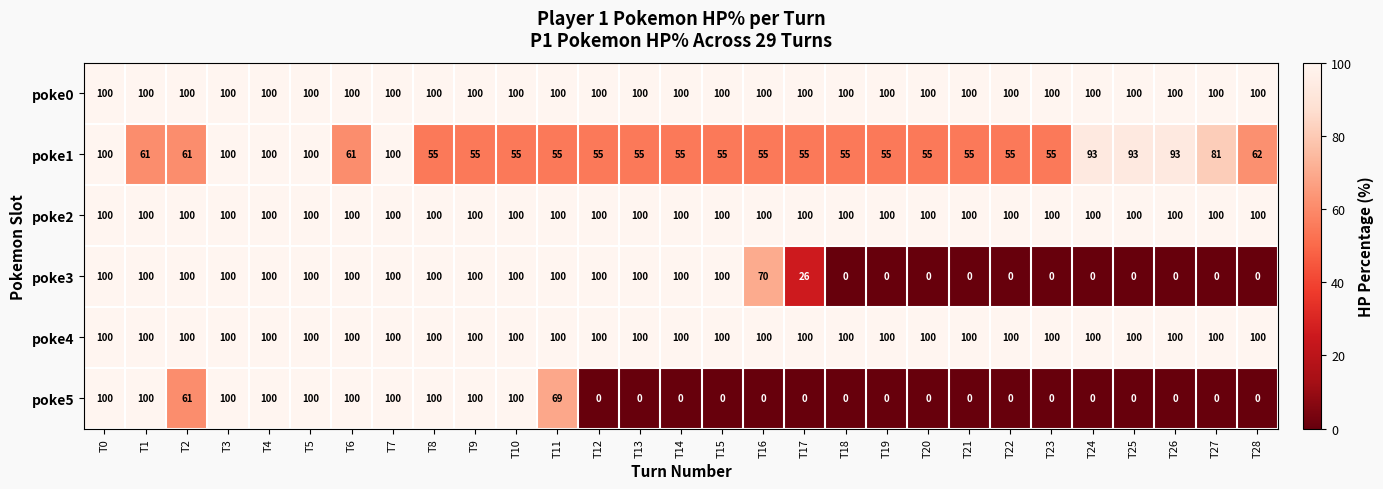

The value of poke5 at T22 is -53. True or false?

False